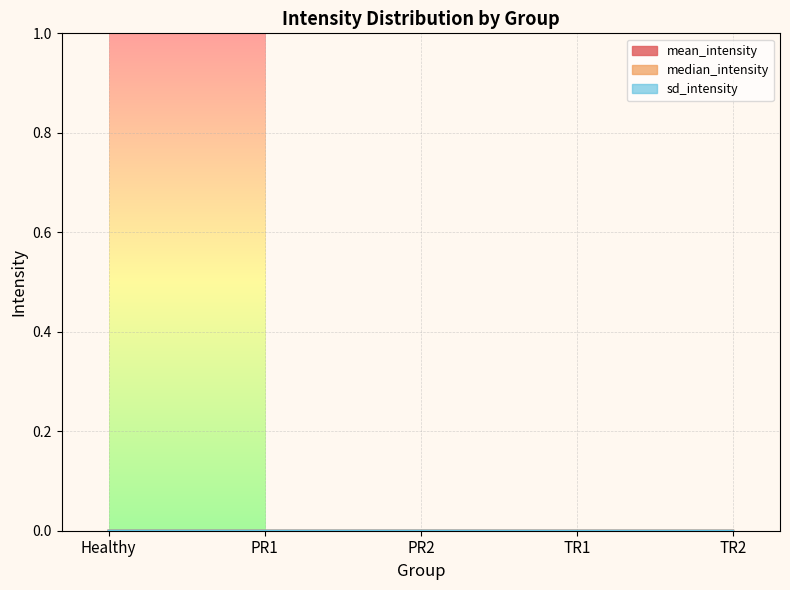

List the labels in order of median_intensity value, smallest first.

TR2, PR1, TR1, PR2, Healthy